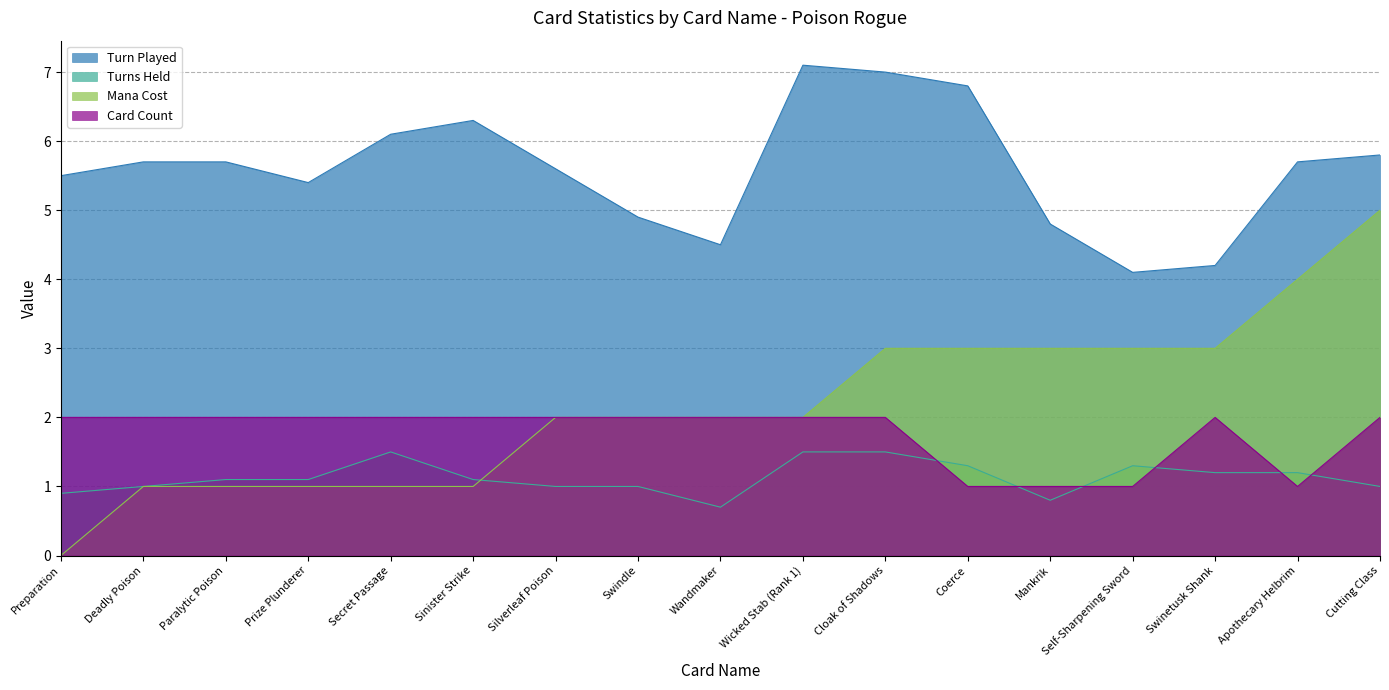

What is the approximate value of Mana Cost at Apothecary Helbrim?

4.0